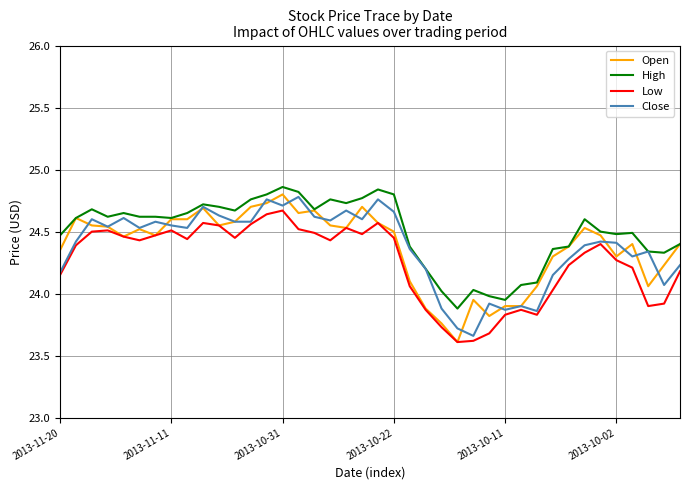

True or false: Low and High intersect in this chart.

False